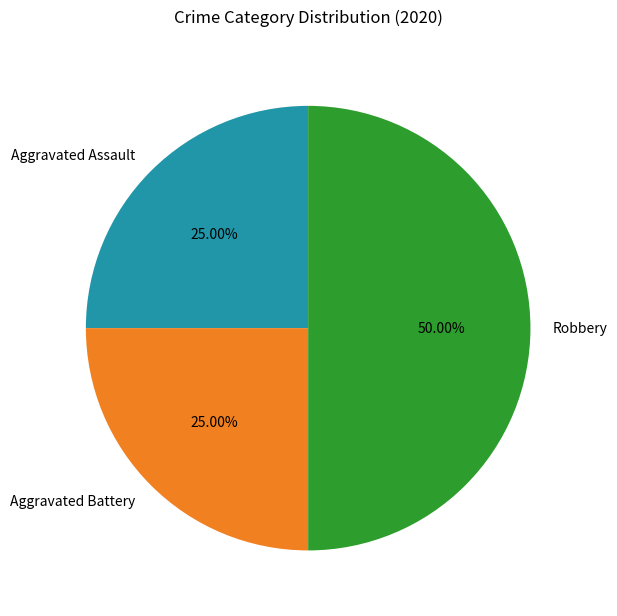

What percentage is the Aggravated Battery slice, to the nearest percent?

25%